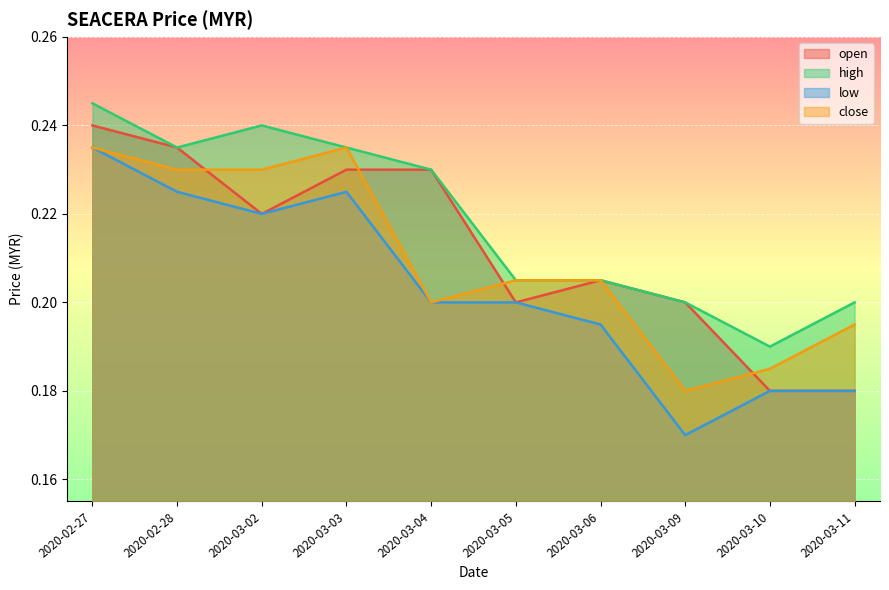

The high series shows 0.2 at 2020-03-10. True or false?

True